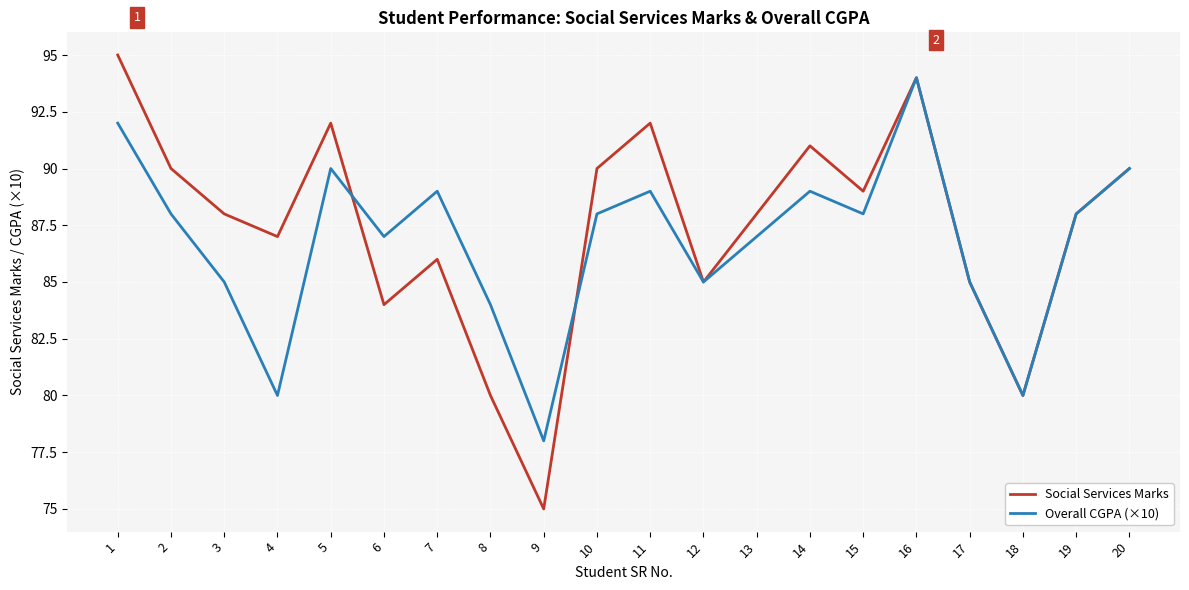

What is the total value across all series at 3?

173